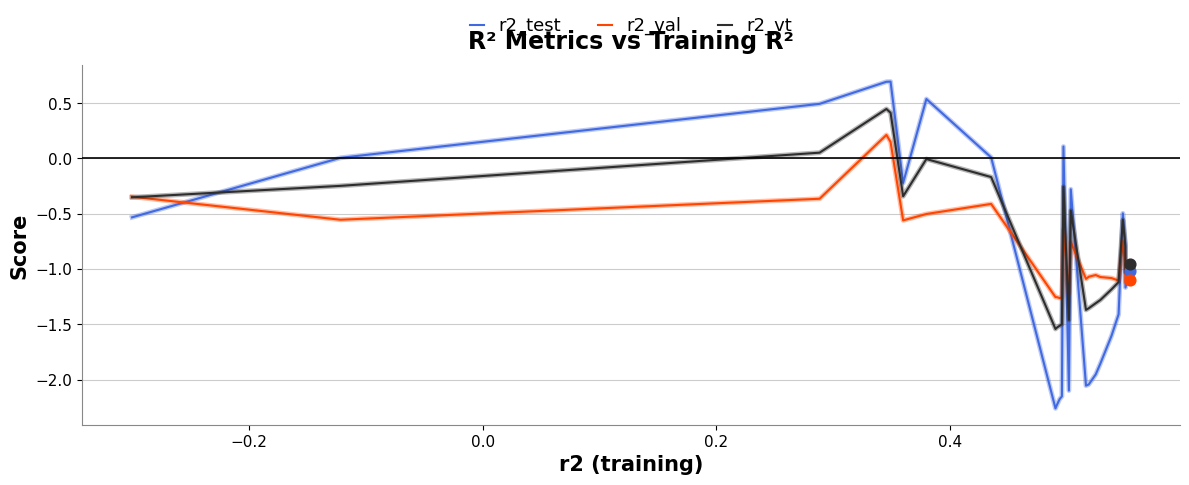

Which series has the widest spread of values?

r2_test